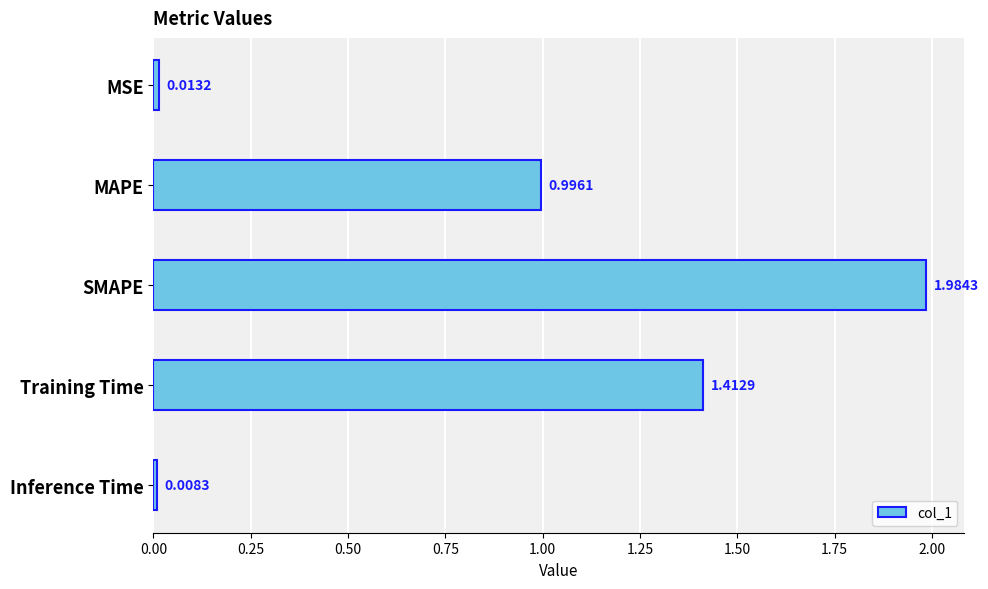

At which label is the value closest to 0?

Inference Time